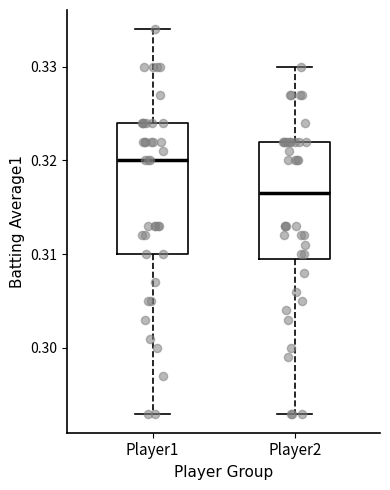

Reading left to right, transcribe this box plot: for each box, give where its median line is, the range the box spans, and where its two whiskers end, as read against the y-axis. The values are not printed on the chart, so give them approximately, as read against the axis.

Player1: median 0.320, box 0.310 to 0.324, whiskers 0.293 to 0.334
Player2: median 0.317, box 0.310 to 0.322, whiskers 0.293 to 0.330